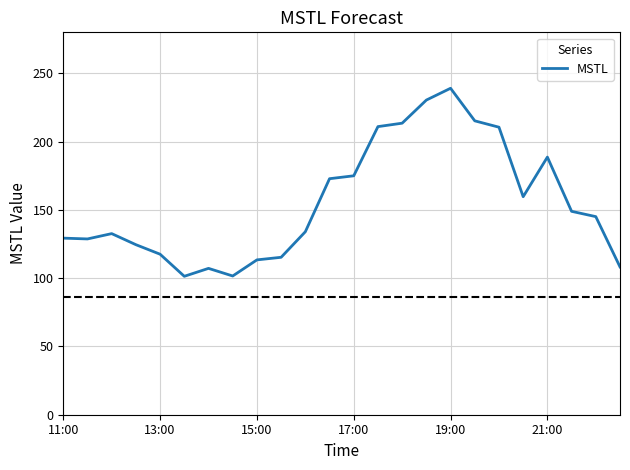

What is the difference between the maximum and minimum values?

137.7